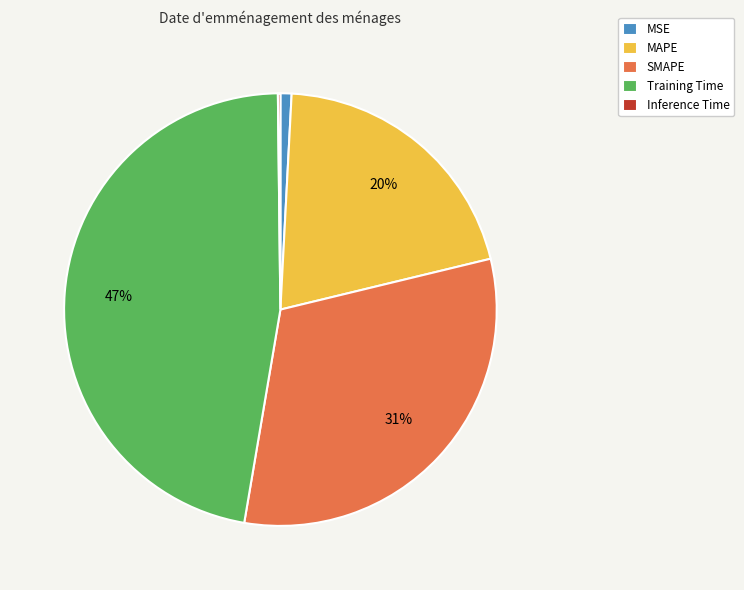

Is there any slice that represents more than half of the pie?

No